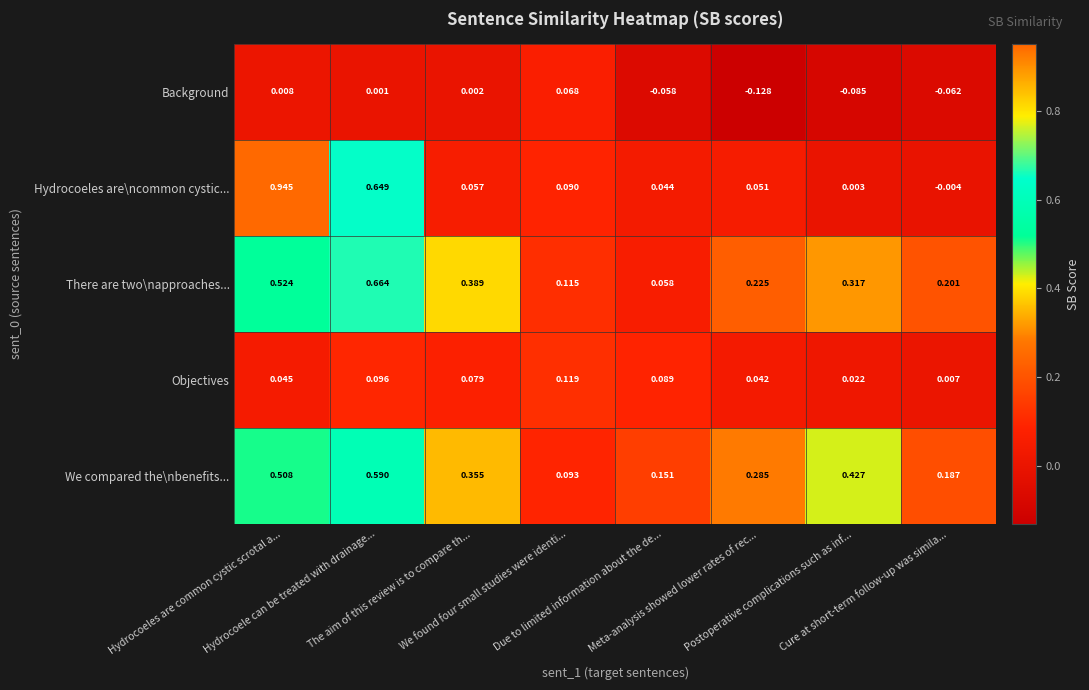

Which series has the widest spread of values?

Hydrocoeles are\ncommon cystic...